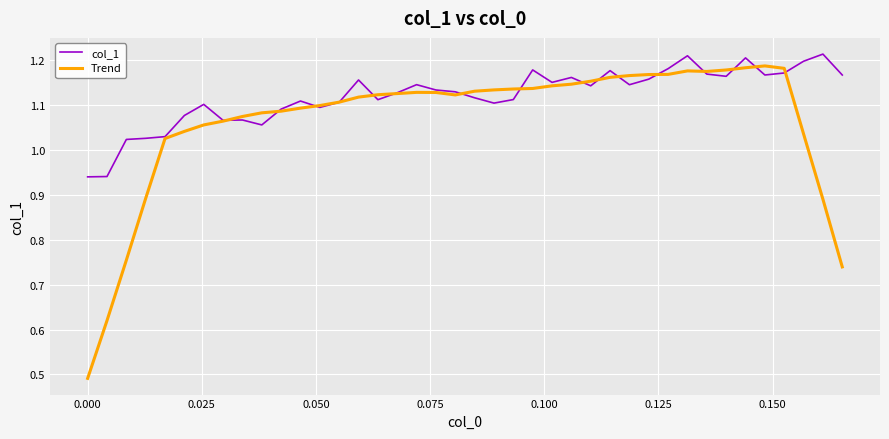

Which series has the widest spread of values?

Trend